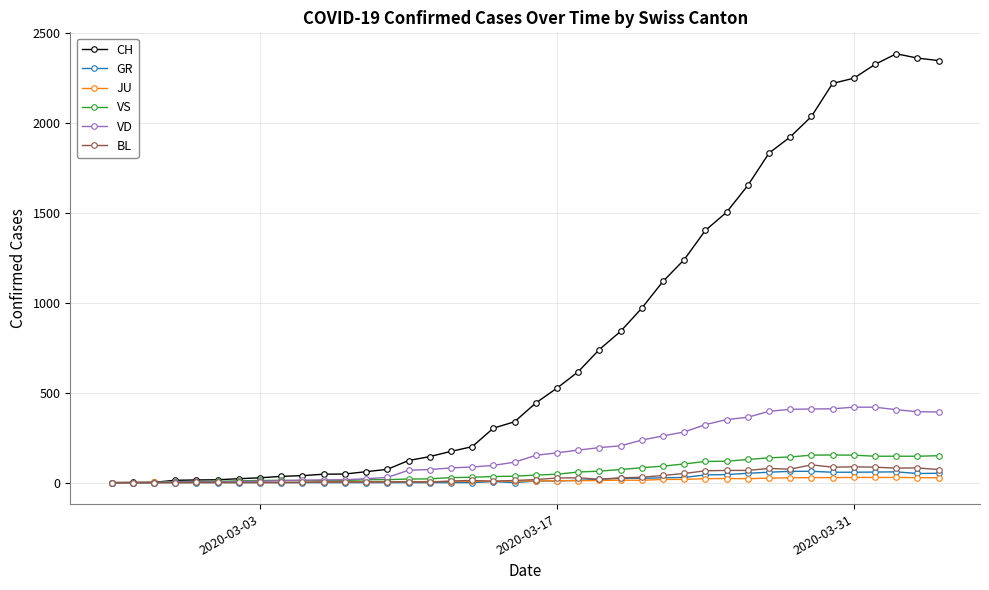

What is the highest value of the CH series?

2387